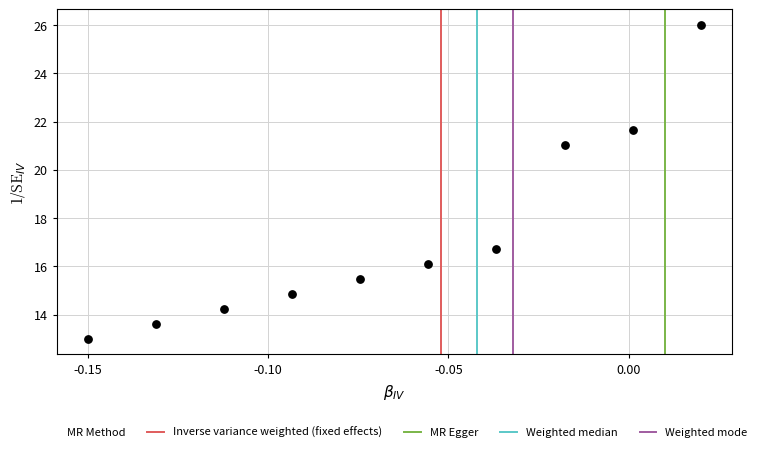

What Y value in the scatter plot is closest to 19?

21.0